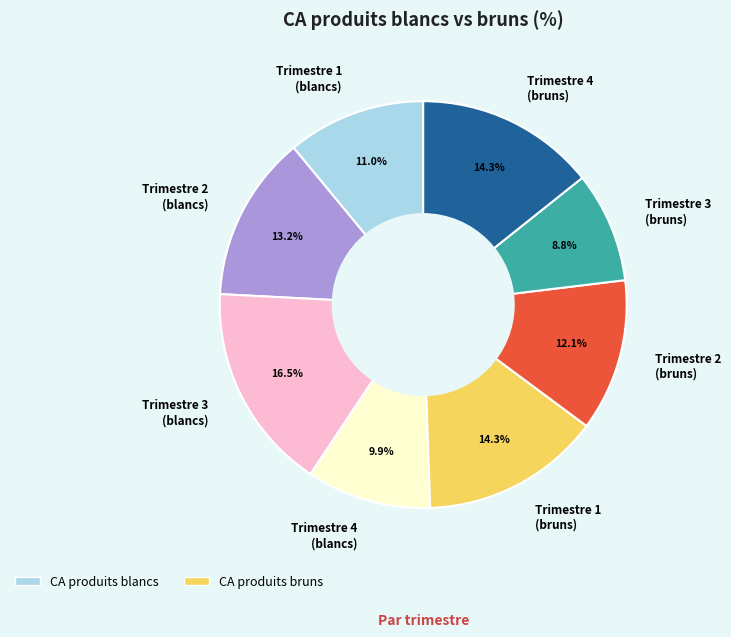

Combined, do Trimestre 1 (blancs) and Trimestre 2 (bruns) account for over 50%?

No